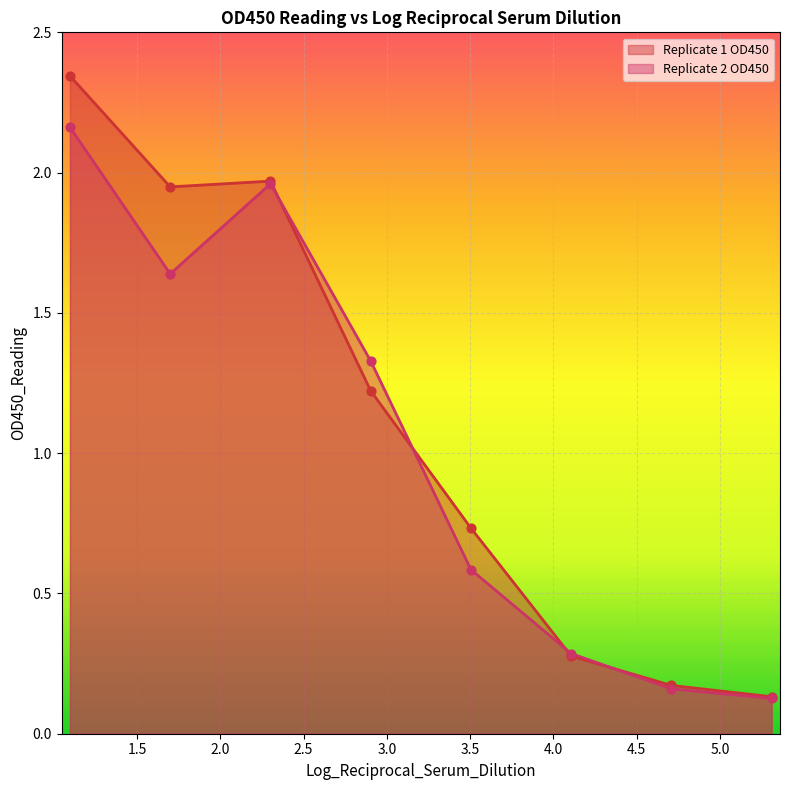

Which series reaches the minimum Y coordinate?

Replicate 2 OD450